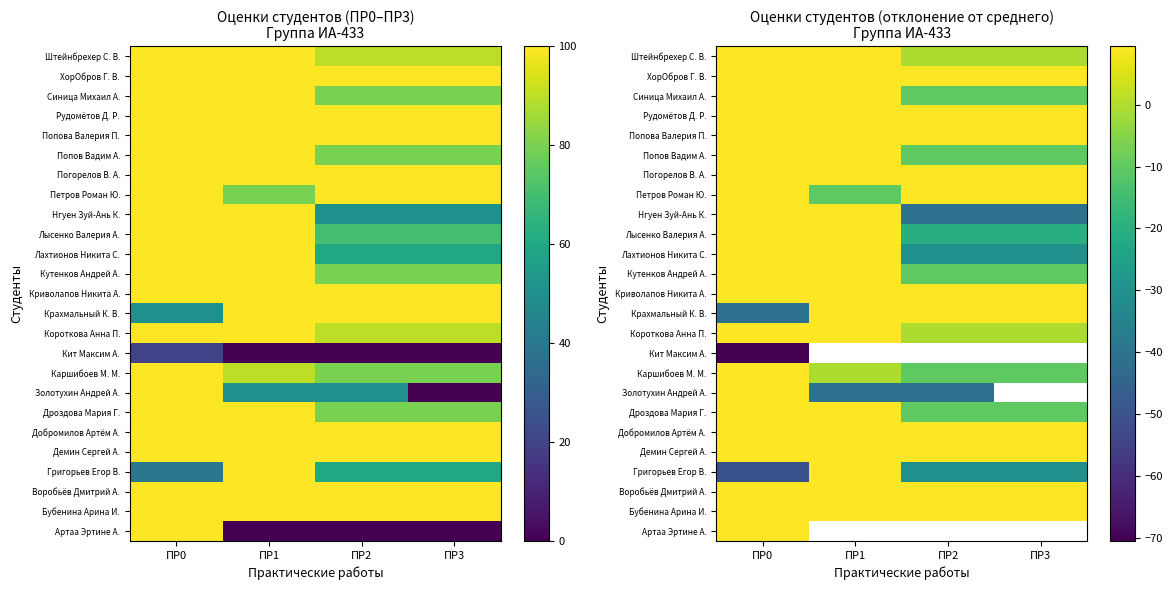

How many categories are shown in the chart?

4